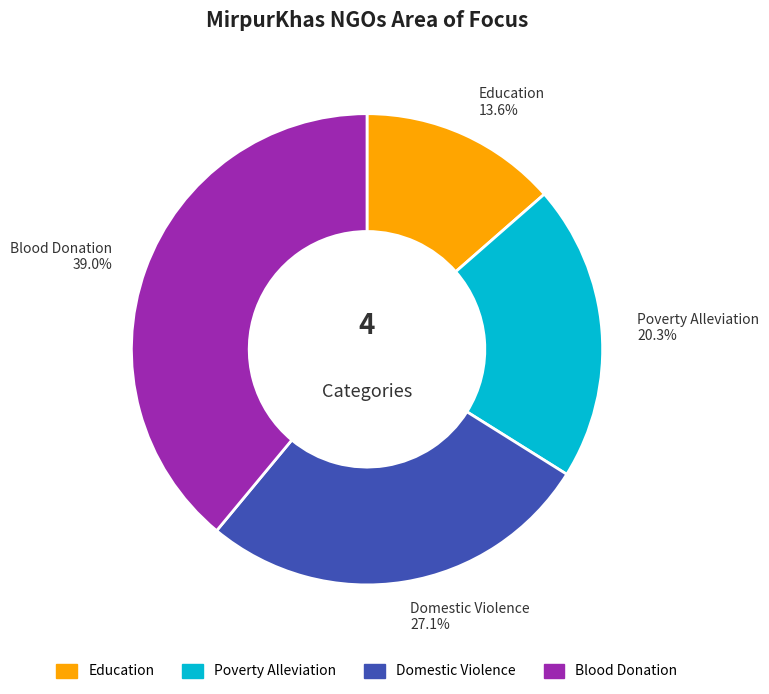

The Education slice represents 14% of the pie. True or false?

True